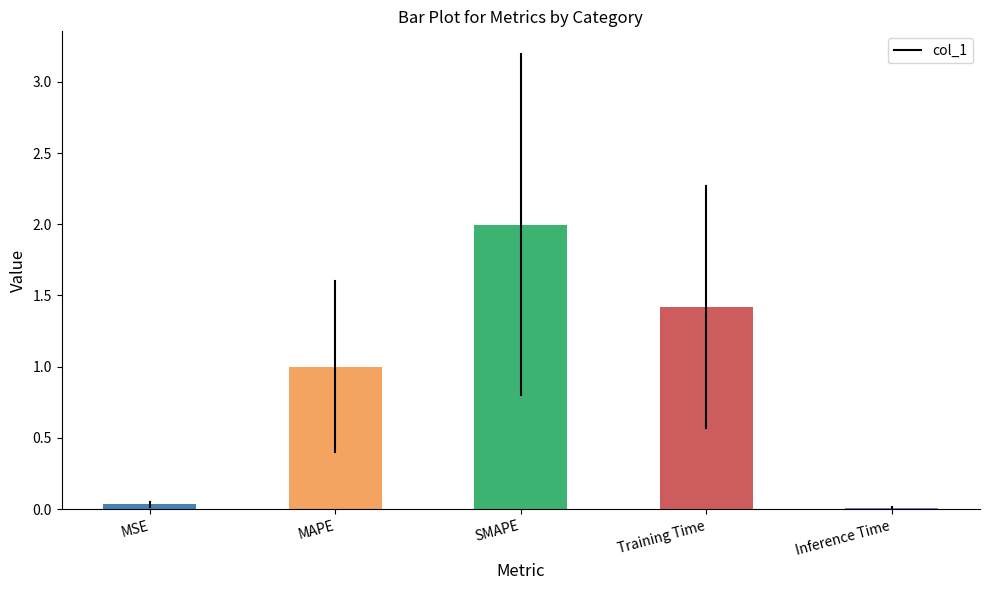

The chart shows a value of 3.5 at SMAPE. True or false?

False